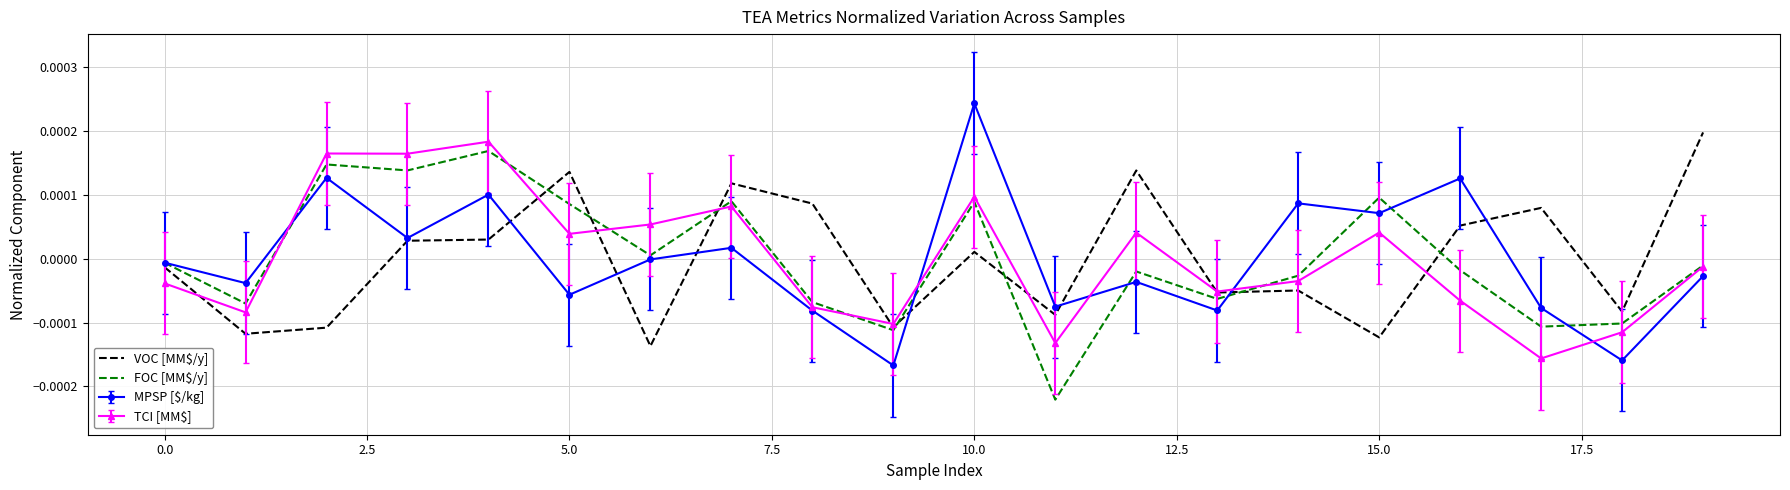

Rank the series by their maximum value, from lowest to highest.

FOC [MM$/y], TCI [MM$], VOC [MM$/y], MPSP [$/kg]